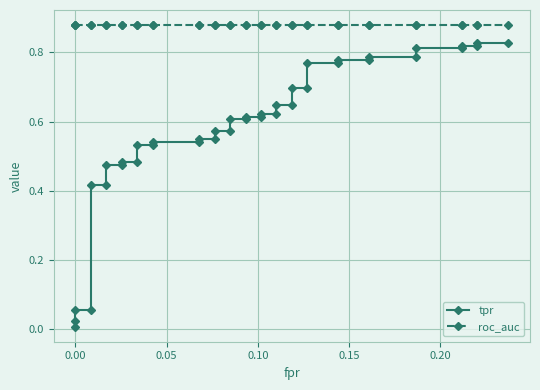

The value of roc_auc at 0.00 is 1.4. True or false?

False